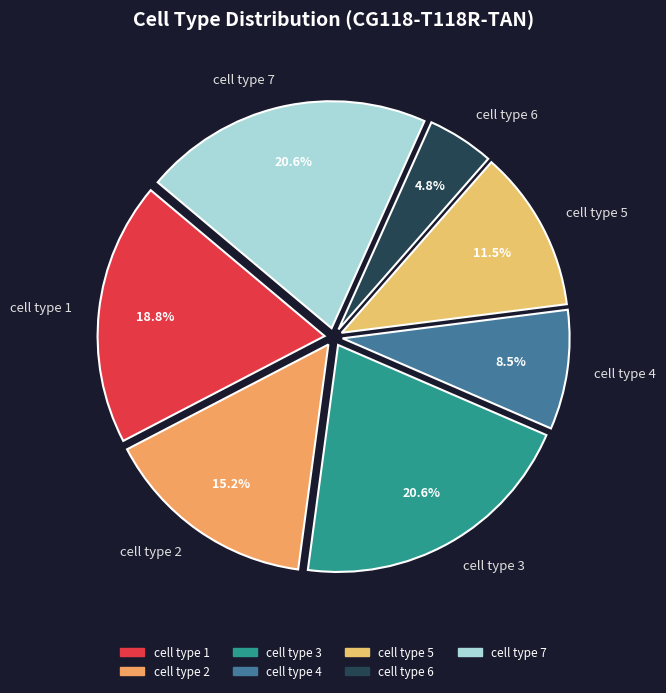

True or false: cell type 3 accounts for 12% of the total.

False